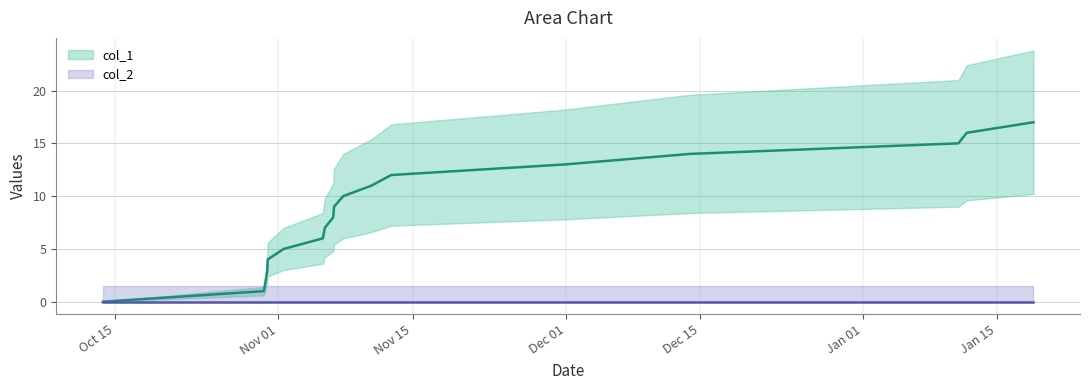

Reading left to right, extract all data points from this chart.

1539447836=0	1540898290=1	1540916211=2	1540930596=3	1540934189=4	1541078377=5	1541431041=6	1541448990=7	1541524629=8	1541531789=9	1541614626=10	1541870244=11	1542046758=12	1543609193=13	1544739557=14	1547158707=15	1547234322=16	1547835551=17